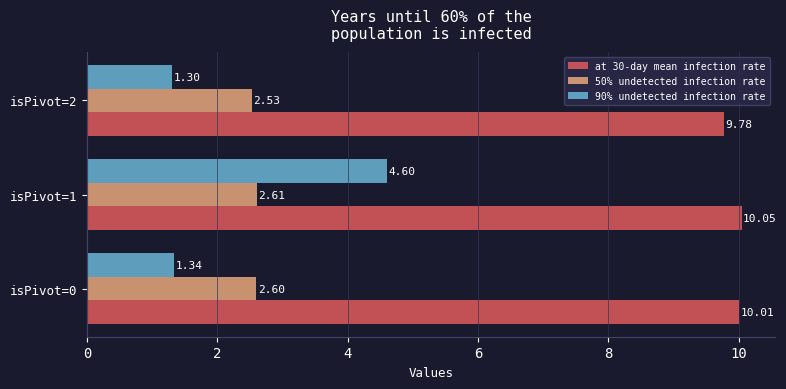

What is the difference between the at 30-day mean infection rate values at isPivot=1 and isPivot=2?

0.3